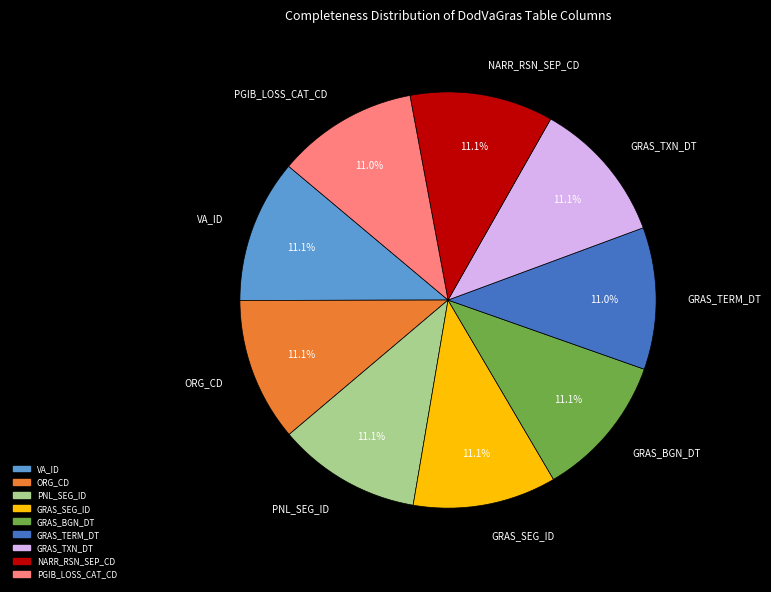

Is NARR_RSN_SEP_CD the majority of the pie?

No